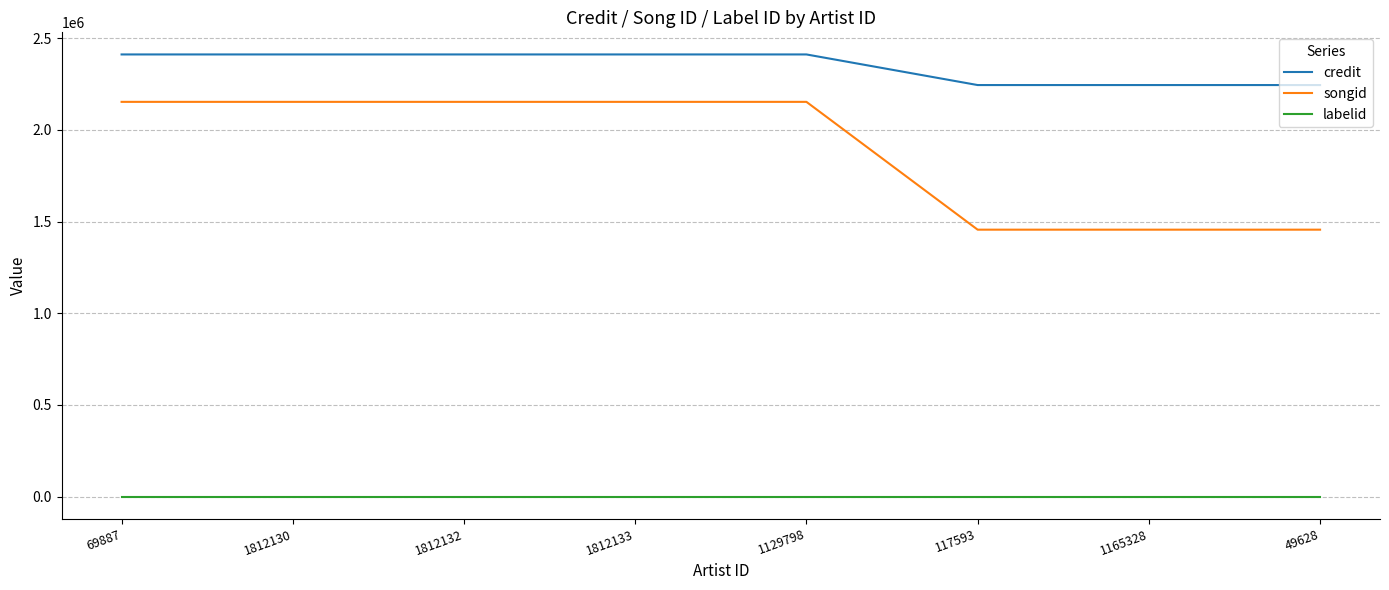

What is the sum of the credit values at 1812133 and 1165328?

4655311